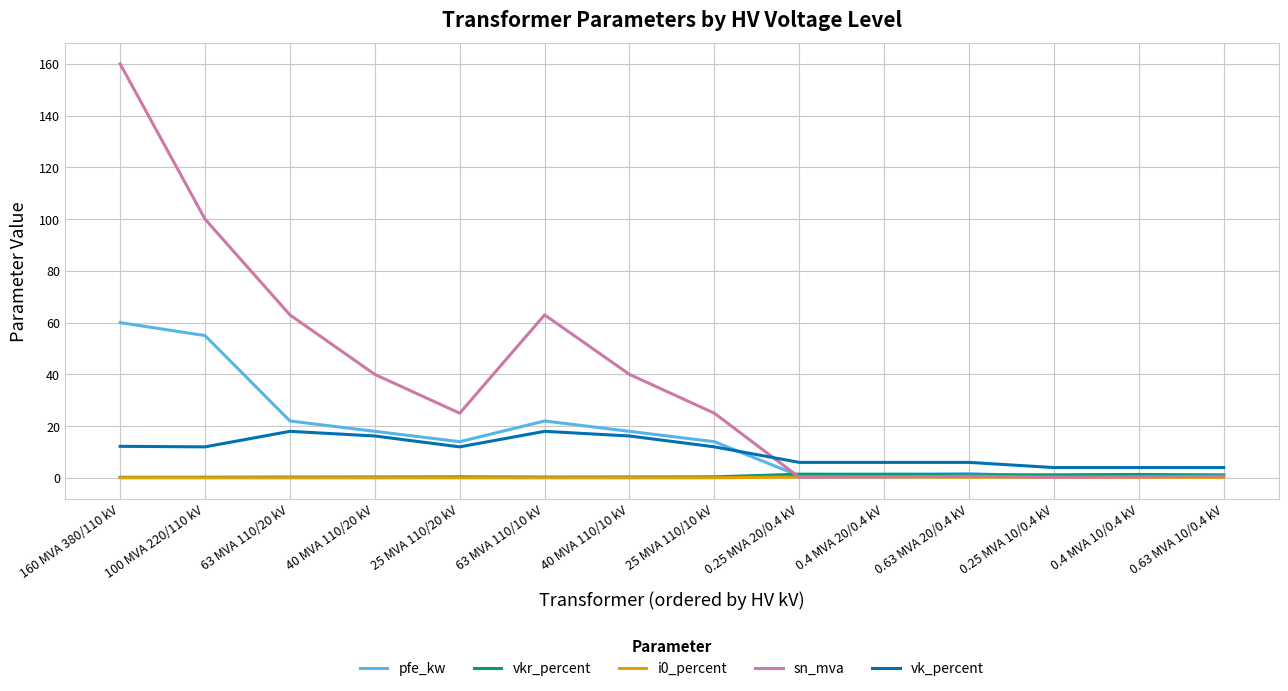

What is the sum of all sn_mva values?

518.6